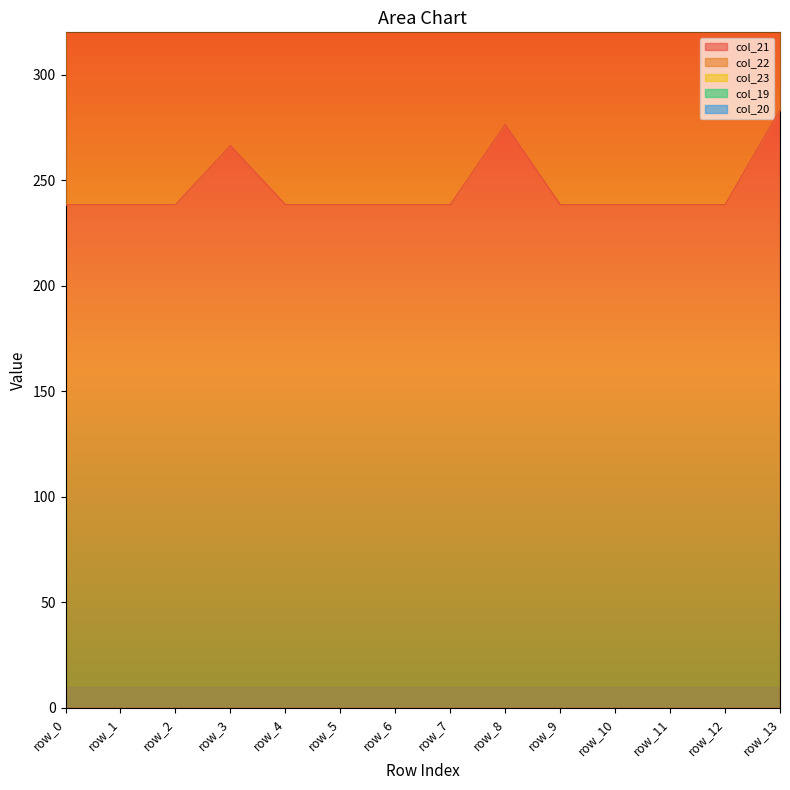

True or false: col_21 has a value of 467.8 at row_8.

False